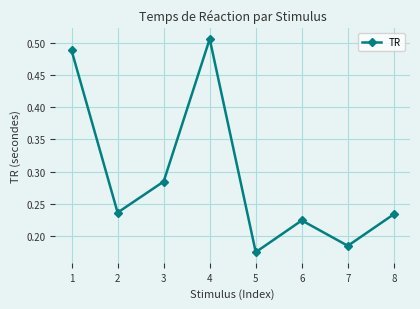

How many interior local valleys (lower than both neighbors) does the data have?

3